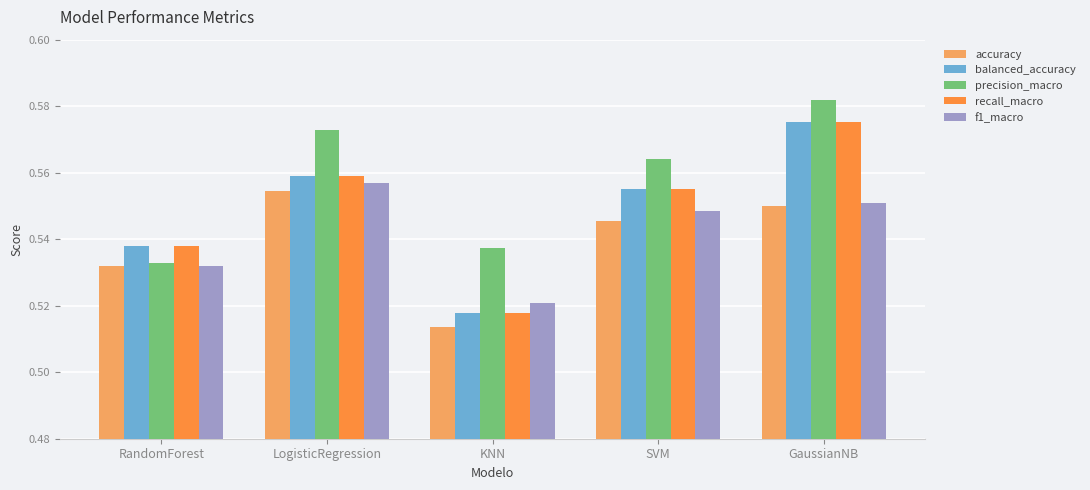

What are all the series names shown in the legend?

accuracy, balanced_accuracy, precision_macro, recall_macro, f1_macro